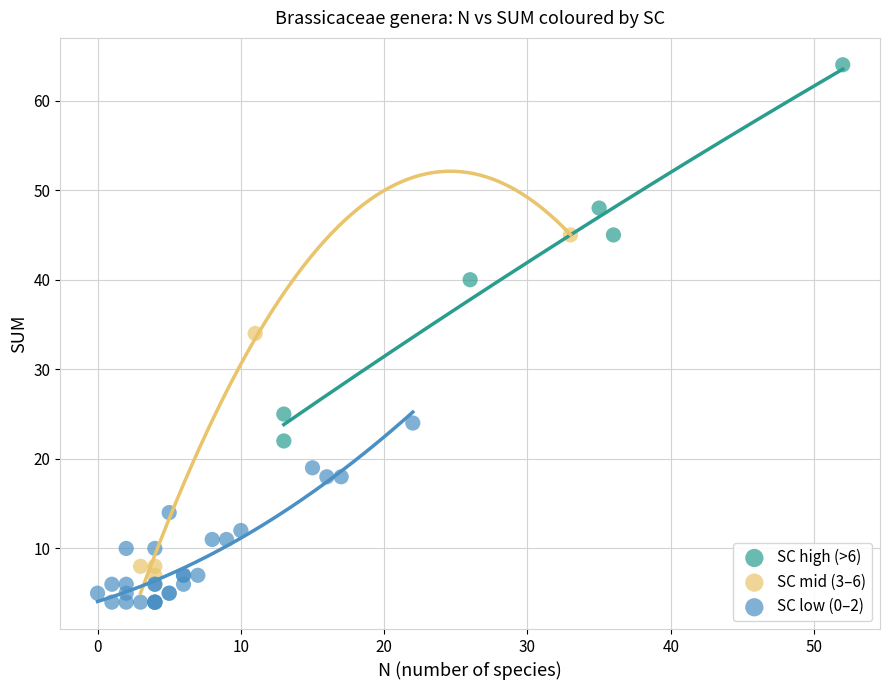

What are all the series names shown in the legend?

SC high (>6), SC mid (3–6), SC low (0–2)